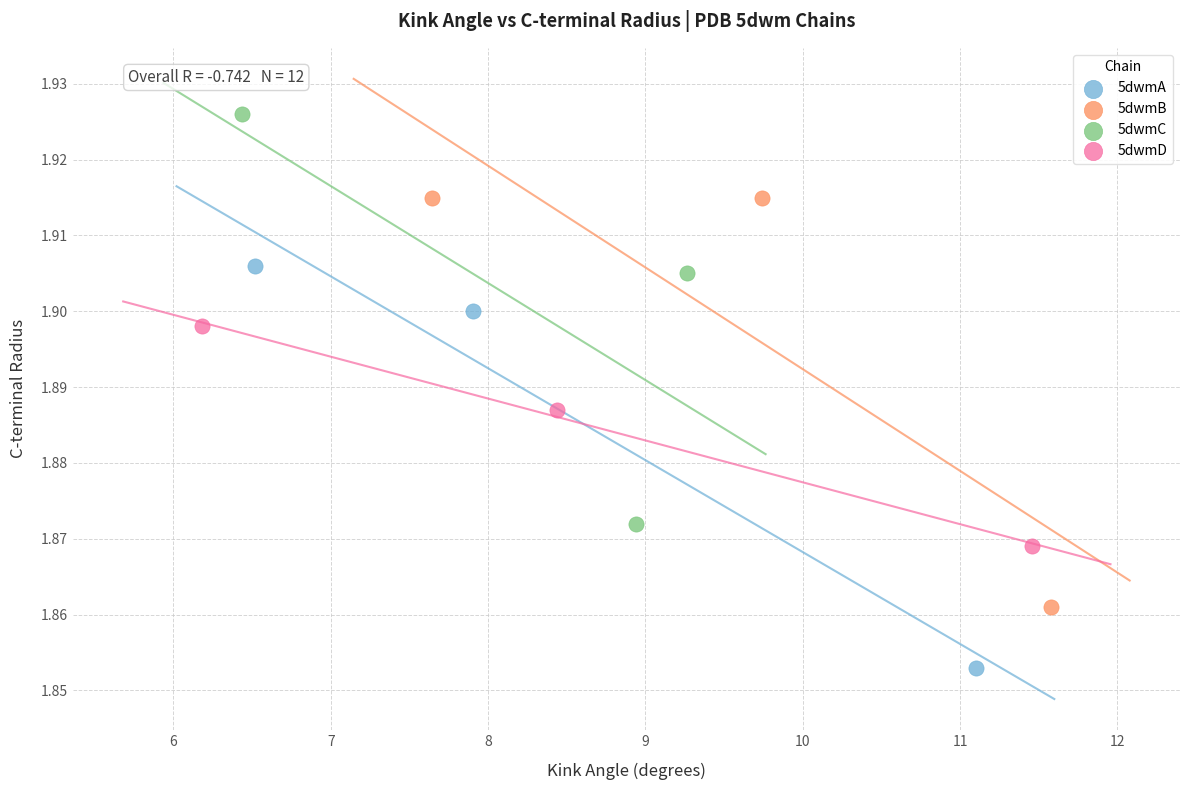

Which series has the widest spread of Y values?

5dwmB